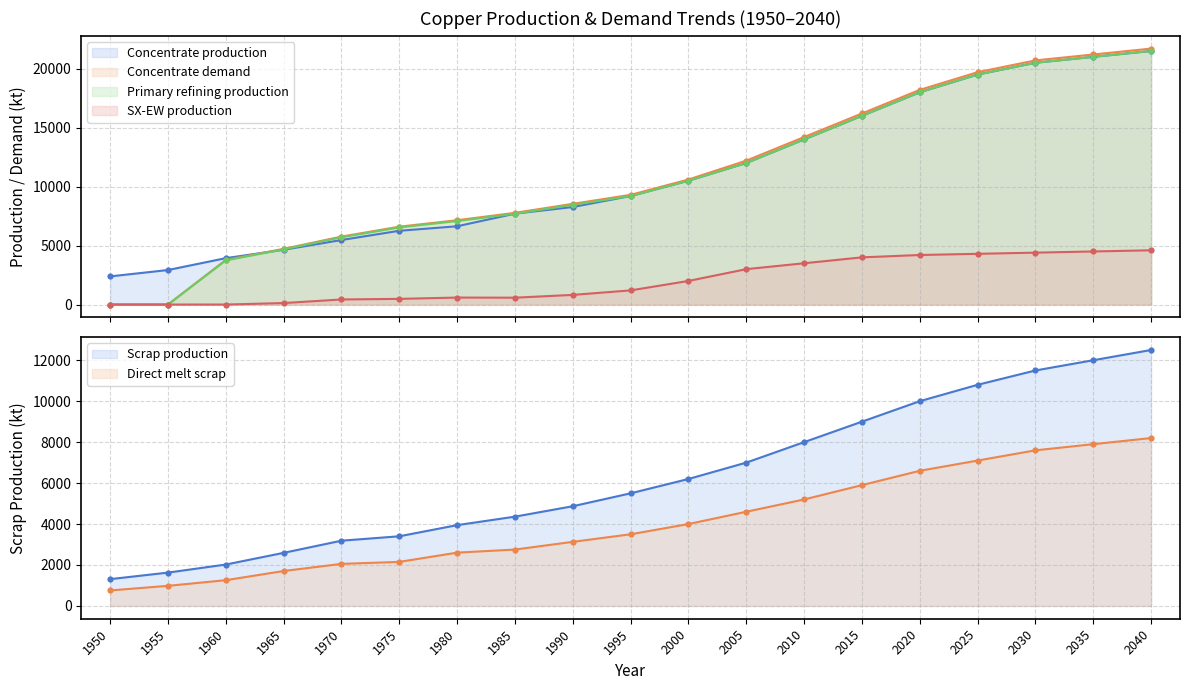

At which category is the sum across all series the highest?

2040